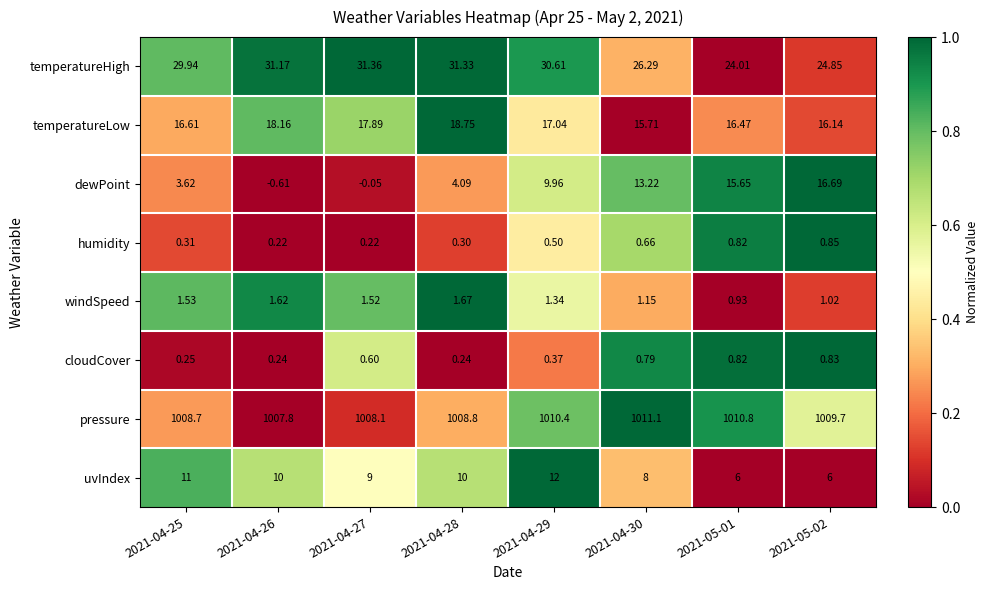

Which series has the largest total across all categories?

pressure